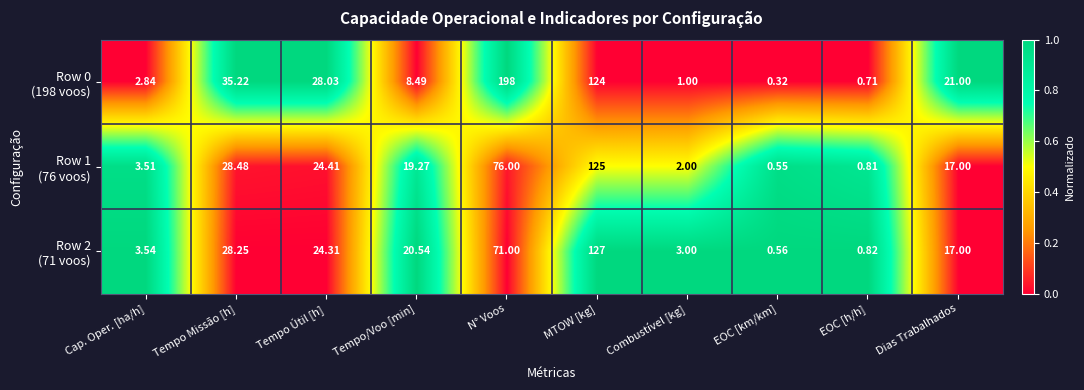

What is the greatest value displayed?

198.0